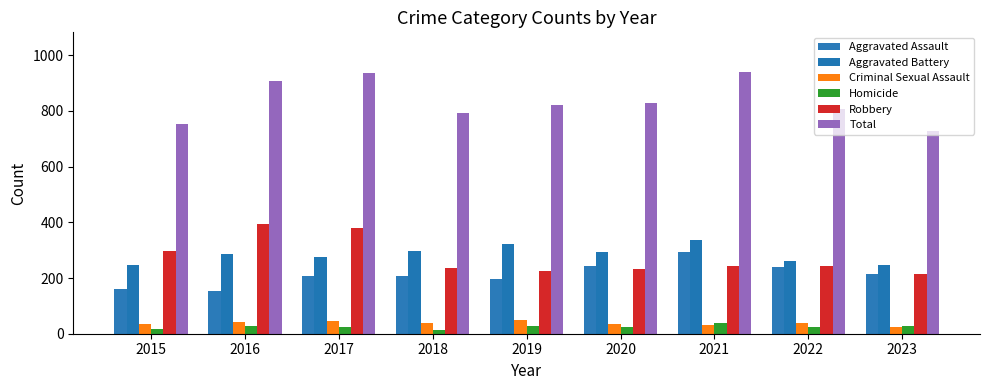

What is the difference between the maximum and second lowest values in the Robbery series?

170